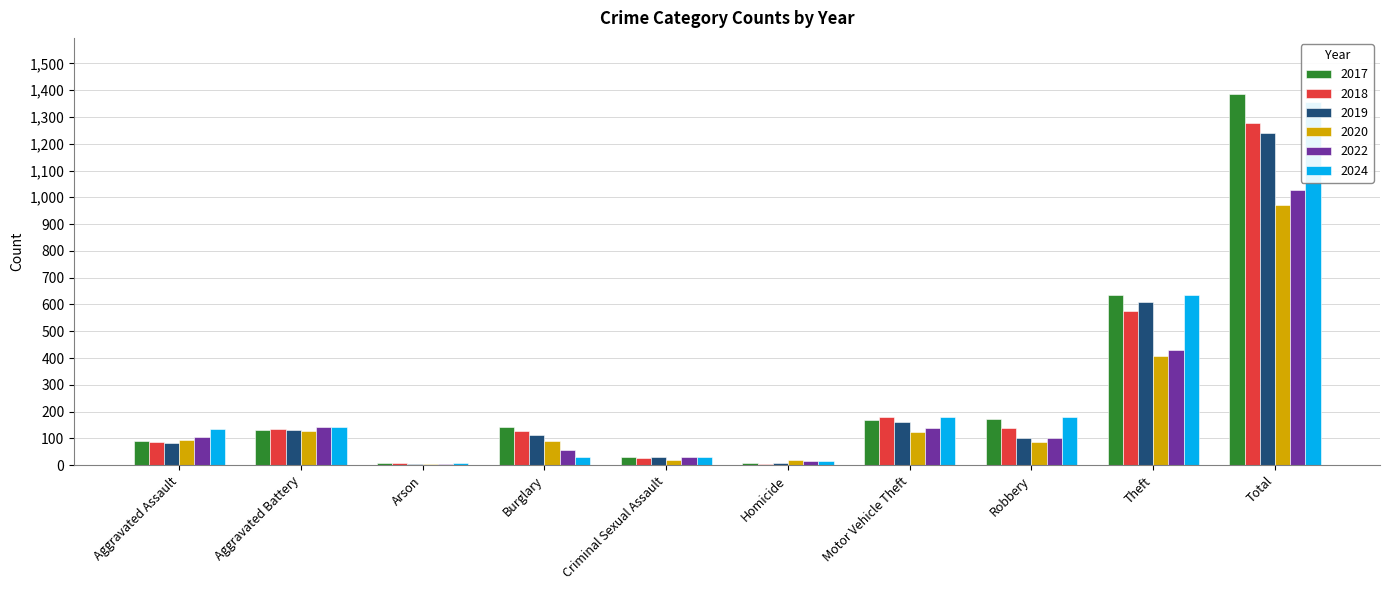

List the series in order of their peak value, lowest first.

2020, 2022, 2019, 2018, 2024, 2017